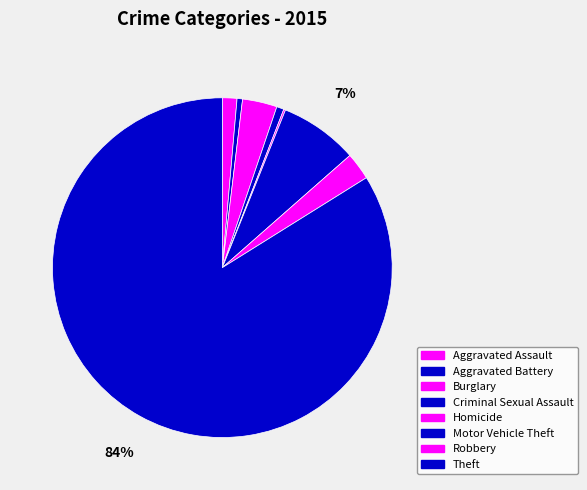

Count the number of slices in the pie.

8